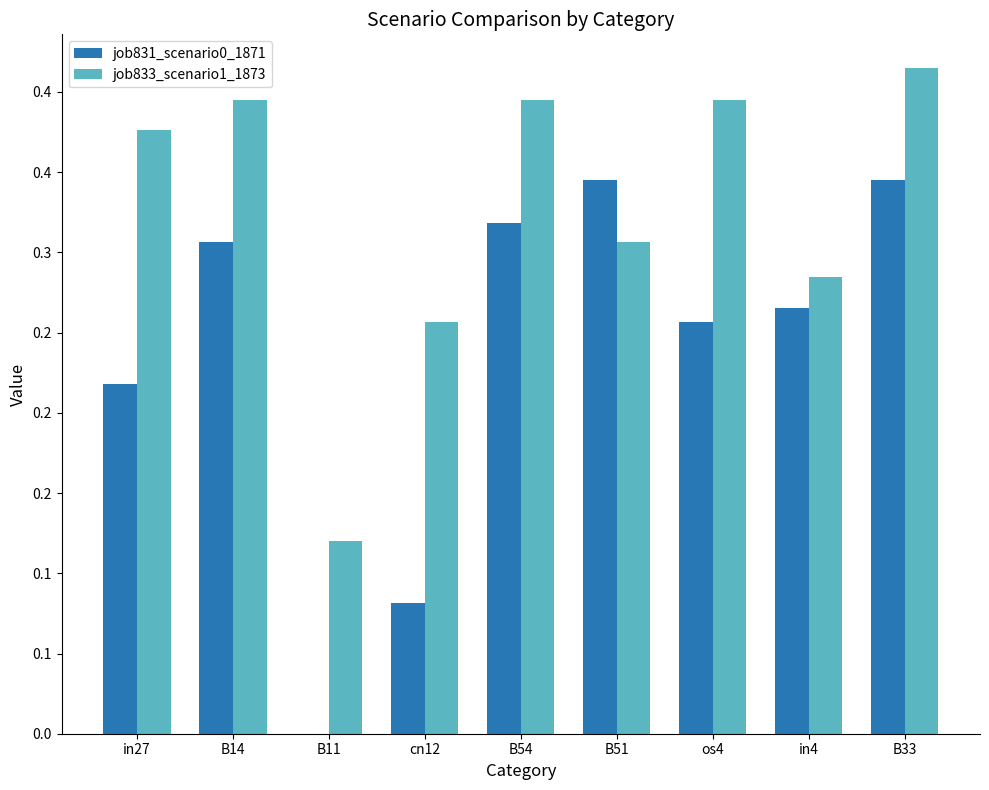

The value of job831_scenario0_1871 at B14 is 0.3. True or false?

True